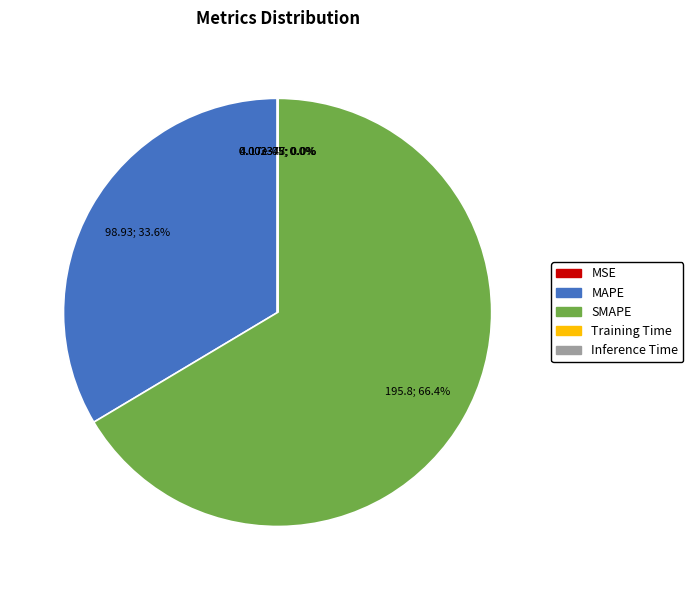

Approximately how many times larger is the value at SMAPE compared to MAPE?

2.0